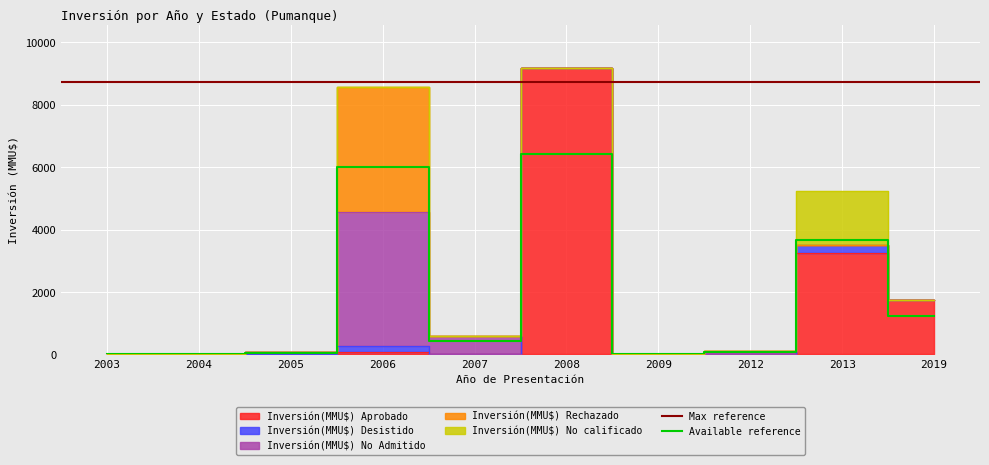

Where is Available reference nearest to the value 3213?

2013